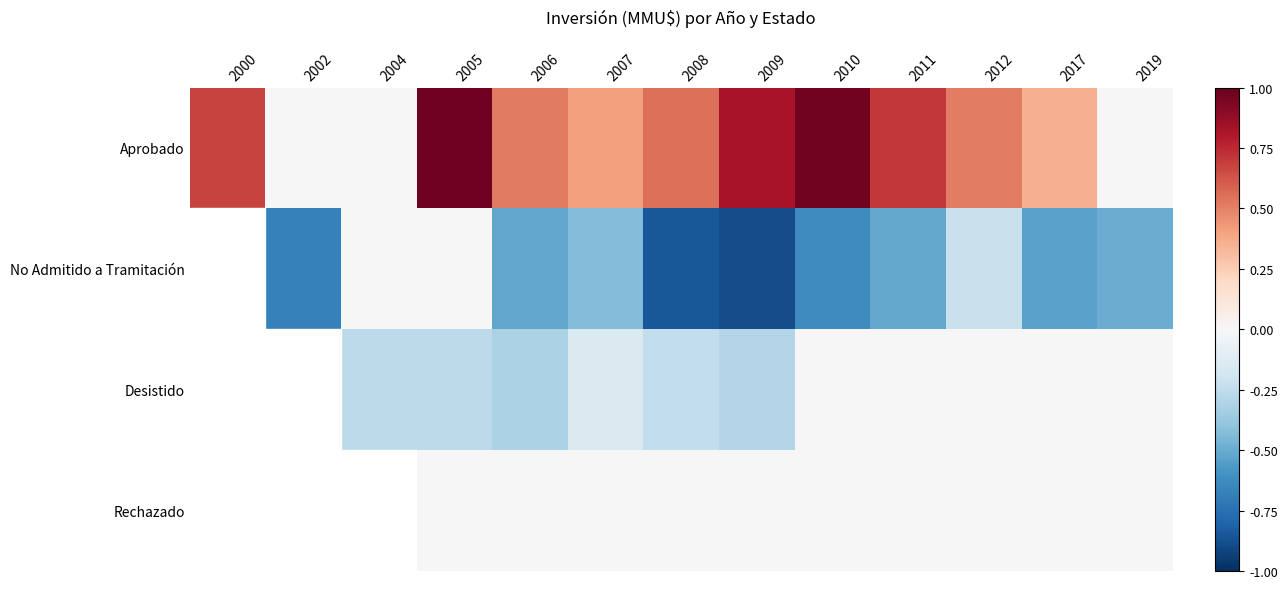

At how many categories does at least one series exceed 0?

10